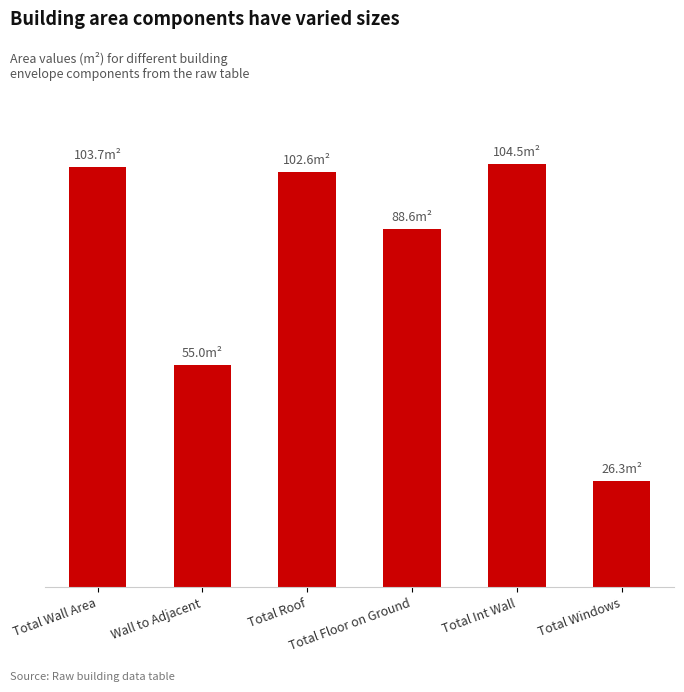

Are the bars horizontal?

No